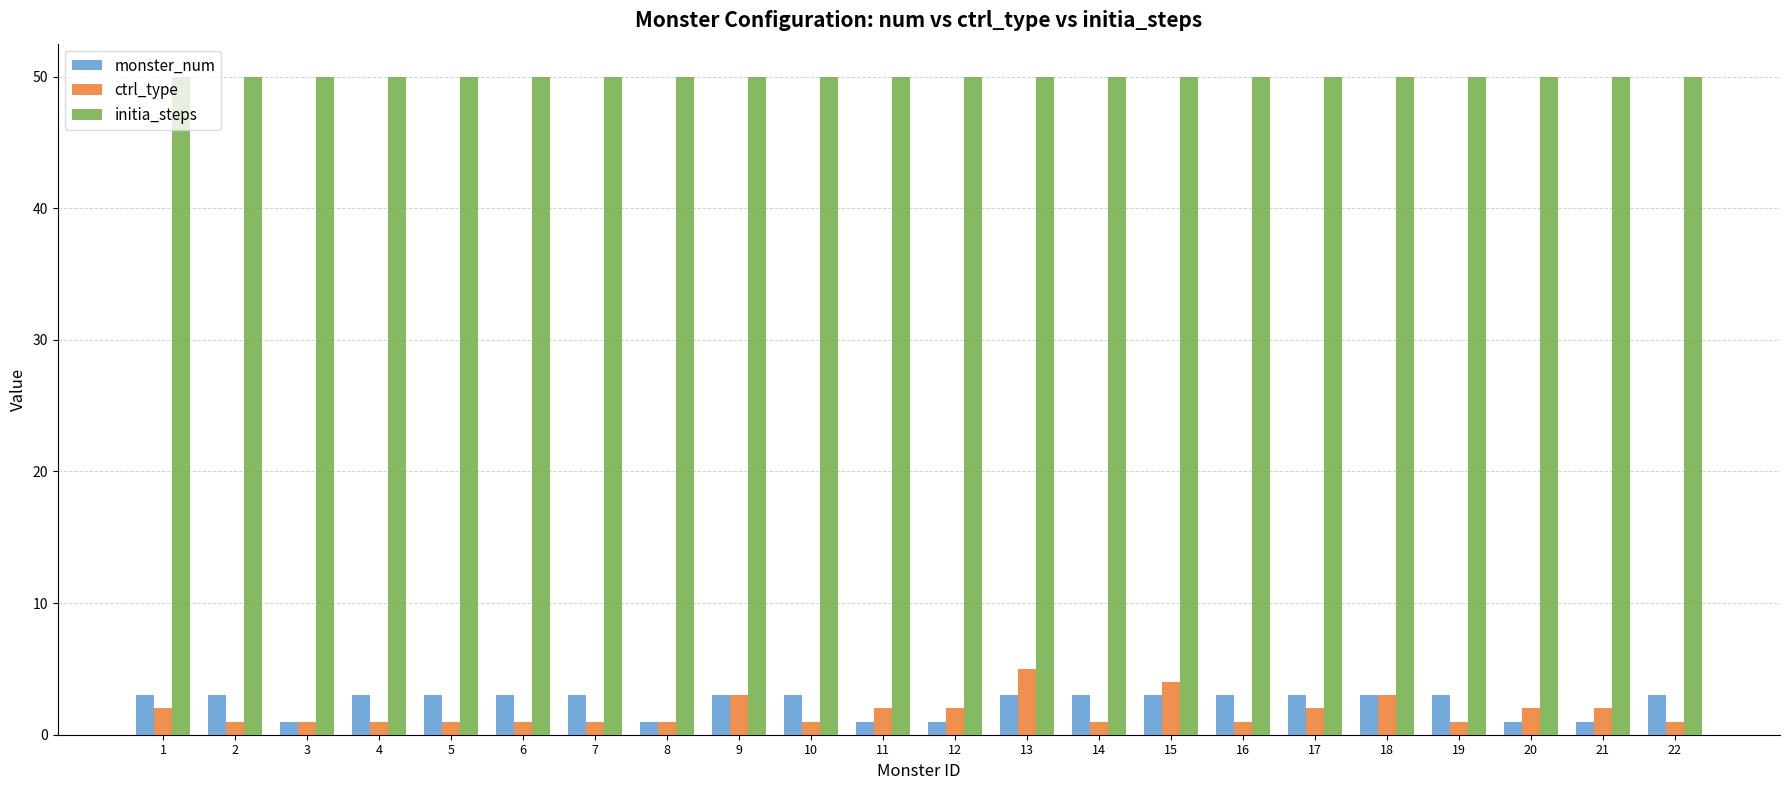

True or false: initia_steps has a value of 79 at 12.

False